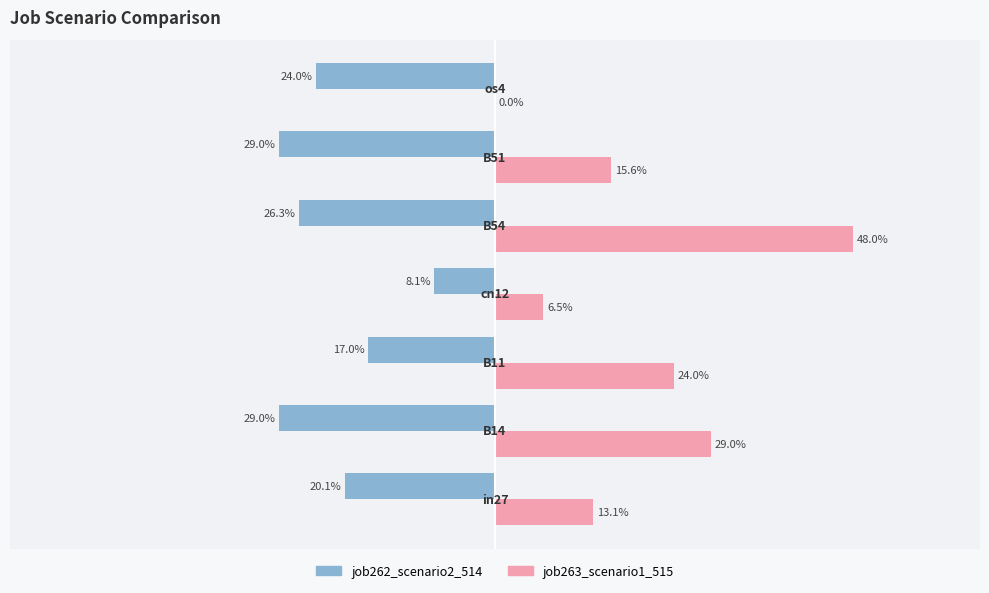

At how many categories does at least one series exceed 0?

6